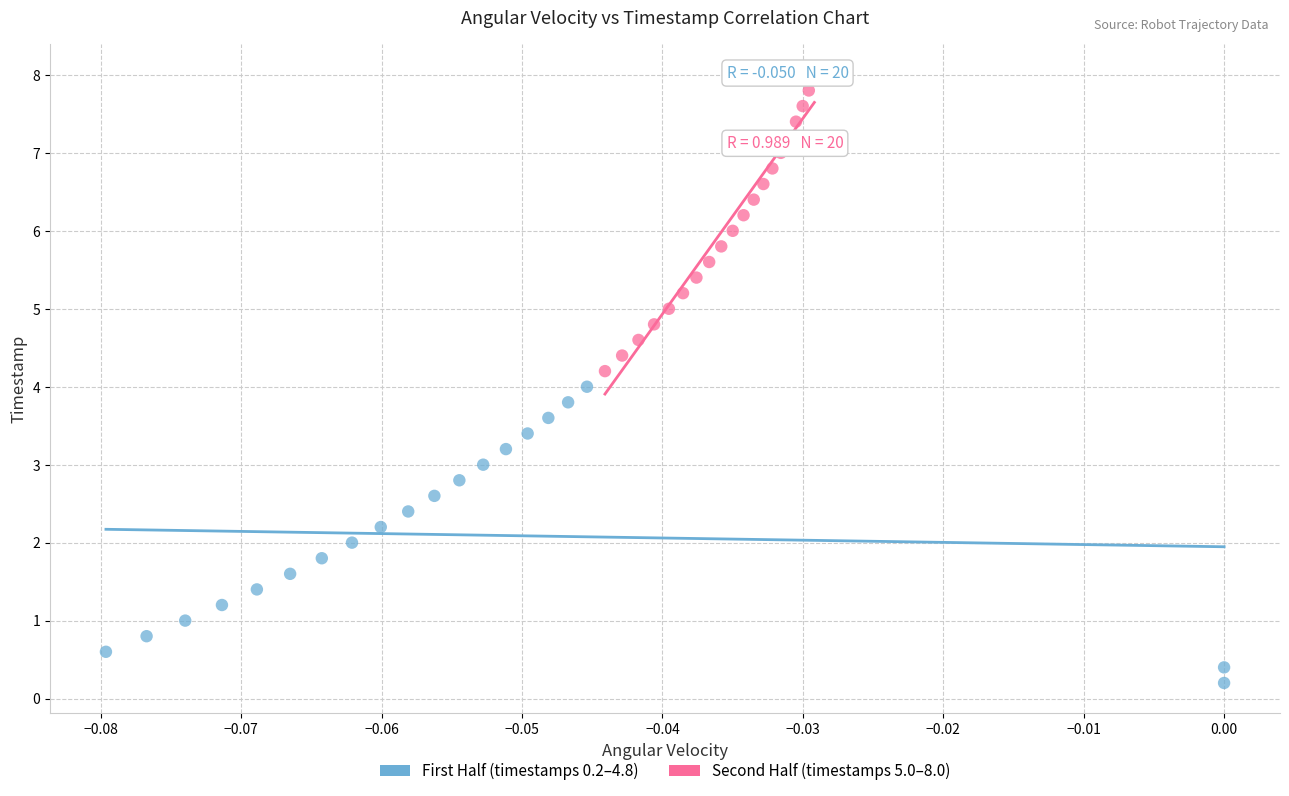

Which series contains the lowest Y value?

First Half (timestamps 0.2–4.8)